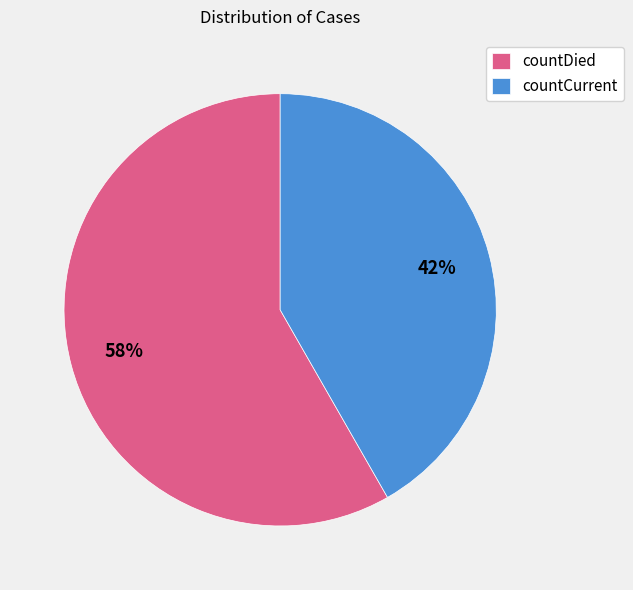

What is the ratio of the value at countDied to the value at countCurrent?

1.4